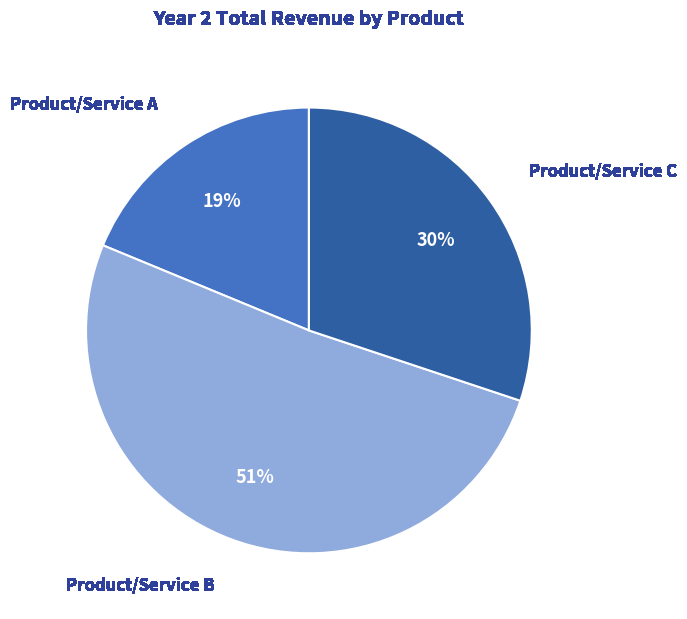

To the nearest percent, what is the difference between the largest and smallest slice percentages?

32%